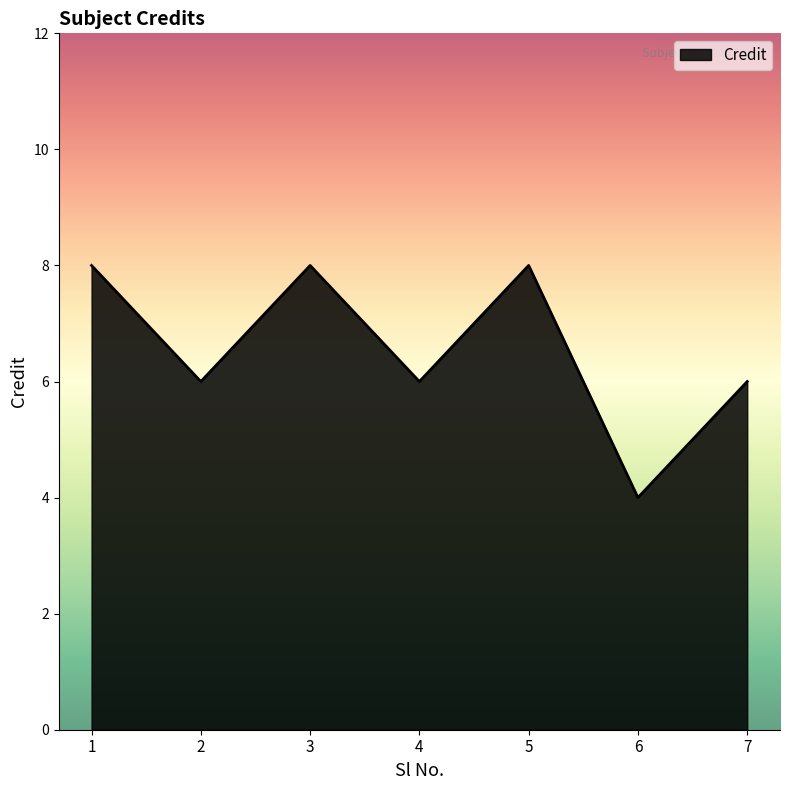

Between 6 and 4, which is larger?

4